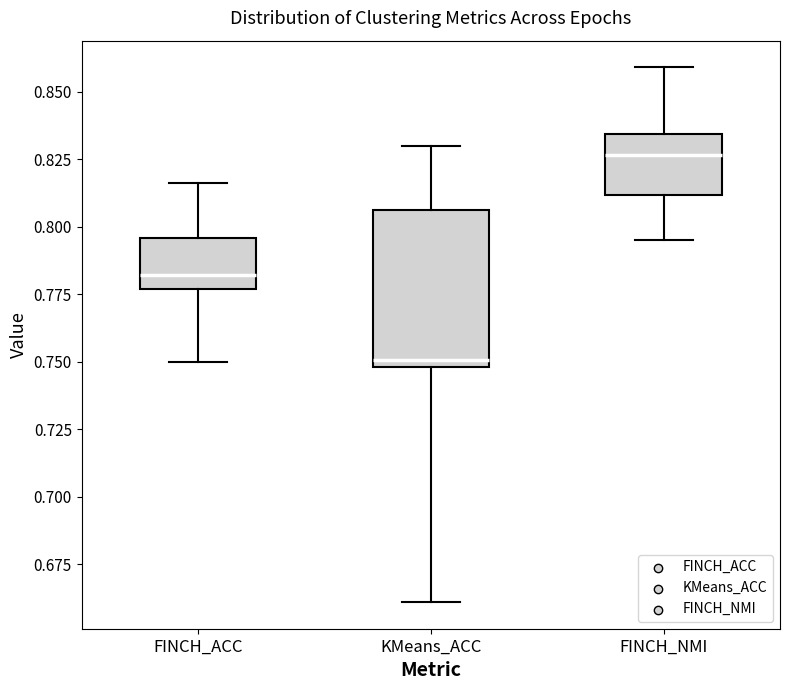

Which box has the lowest median line?

KMeans_ACC